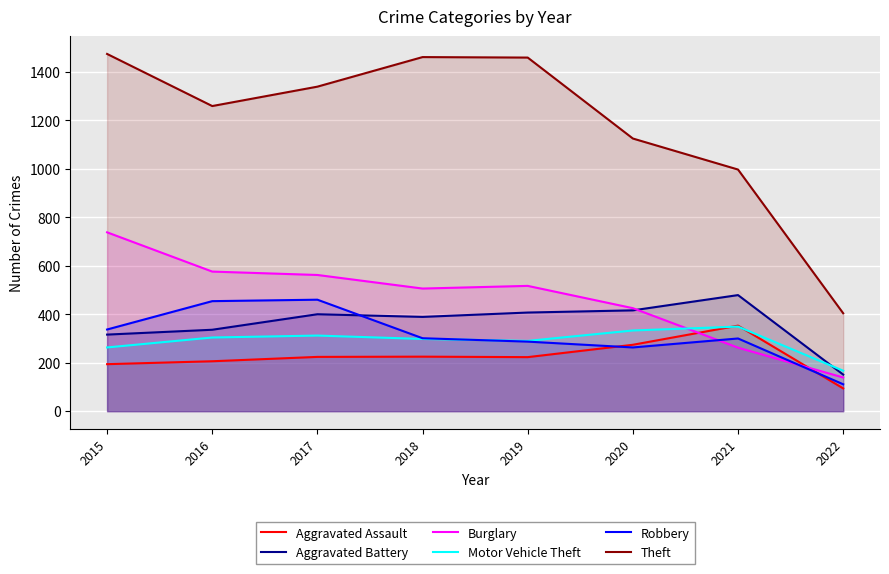

What is the maximum value for Robbery?

460